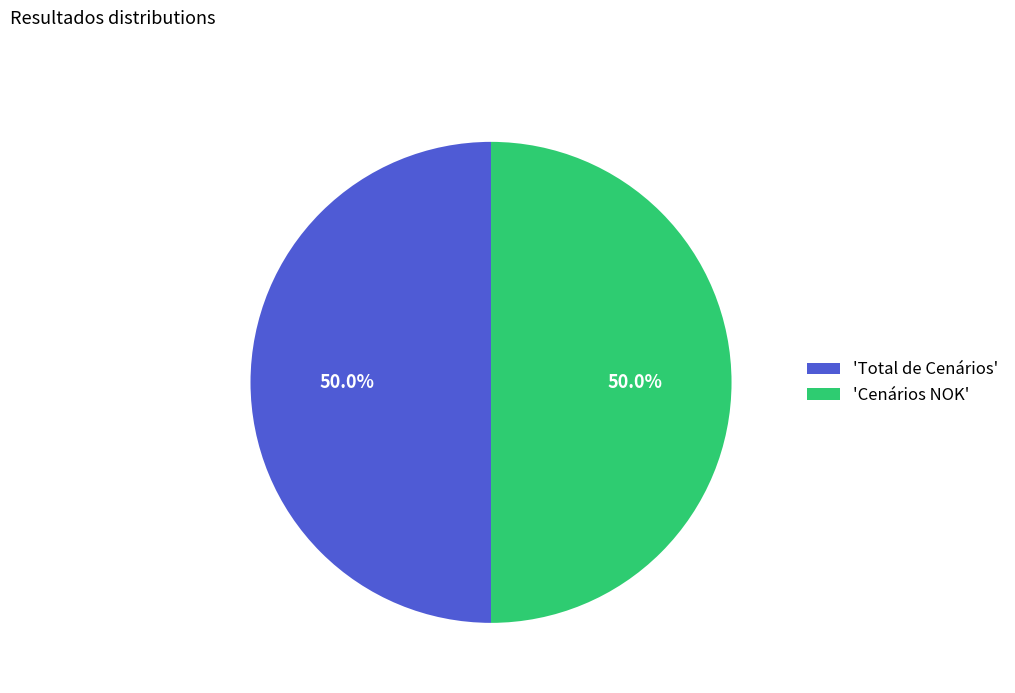

How many slices are in this pie chart?

2